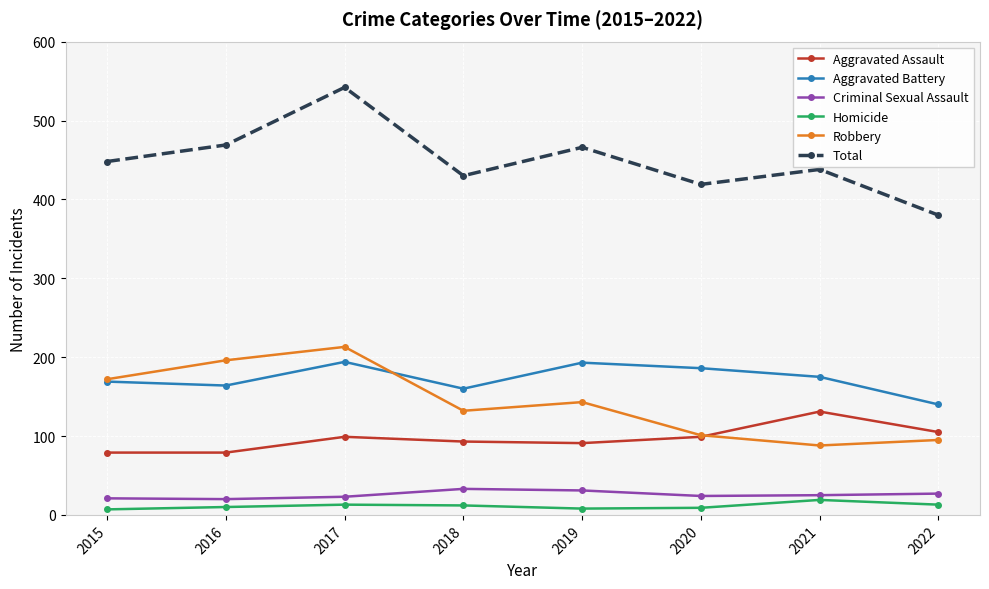

In Aggravated Assault, how many points are higher than both neighbors (excluding endpoints)?

2